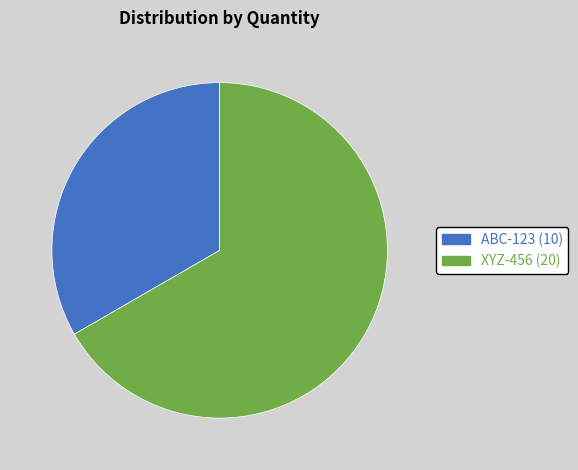

True or false: XYZ-456 accounts for 58% of the total.

False